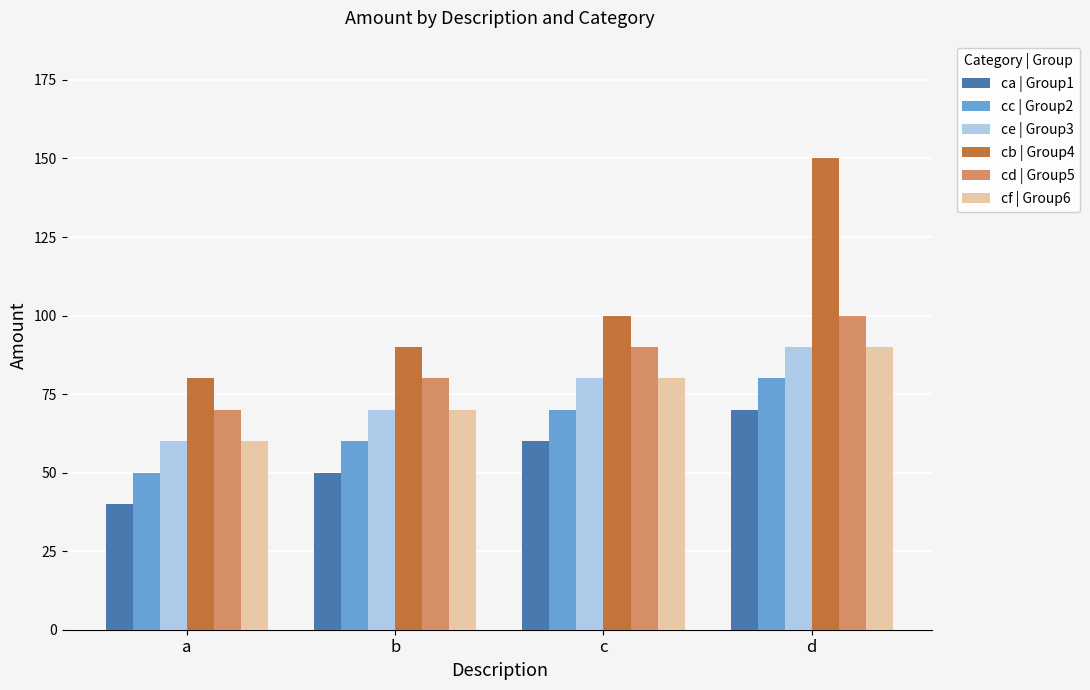

Is the value of cd | Group5 at d greater than the value of ca | Group1 at c?

Yes